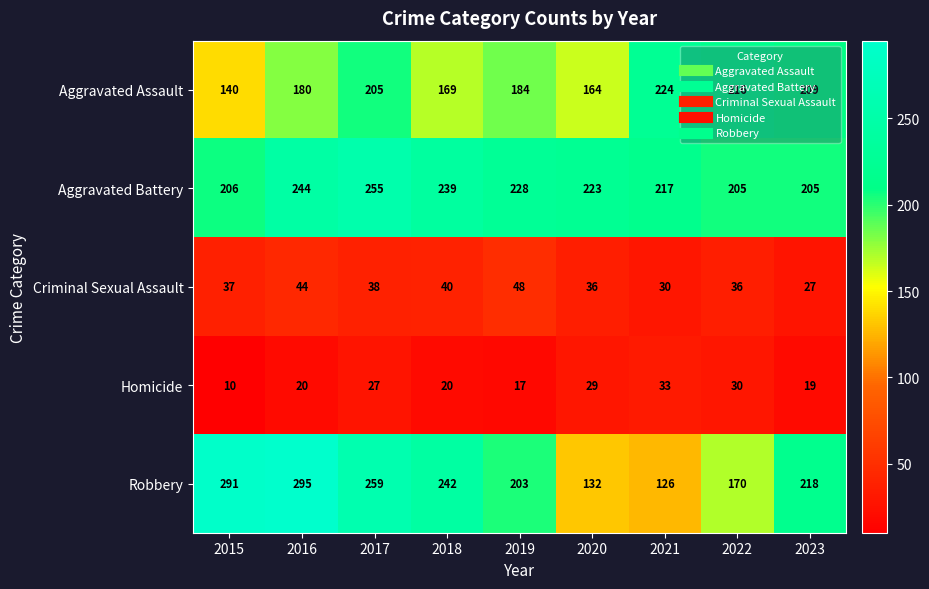

What is the smallest value displayed?

10